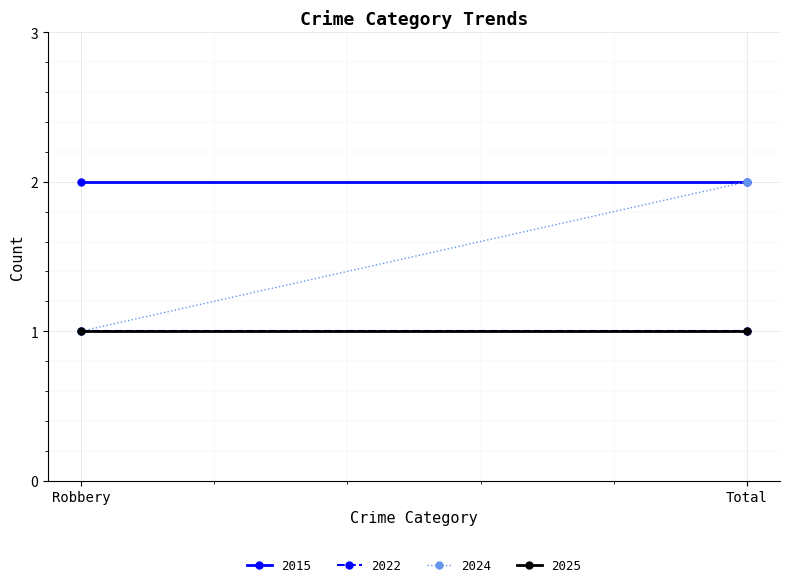

Reading left to right, transcribe all the data shown in this chart.

2015: 2	2
2022: 1	1
2024: 1	2
2025: 1	1